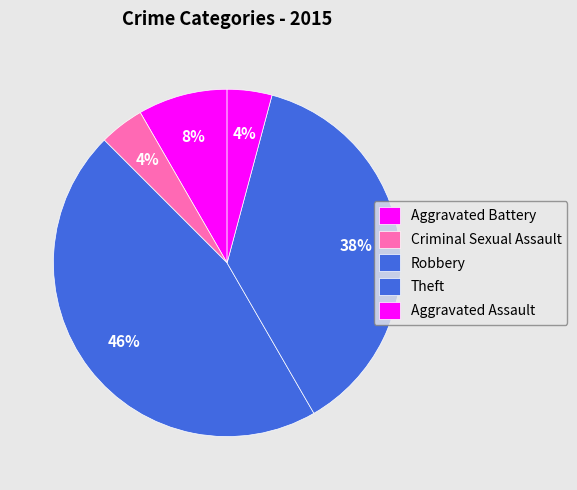

Which category has the smallest portion of the pie?

Criminal Sexual Assault